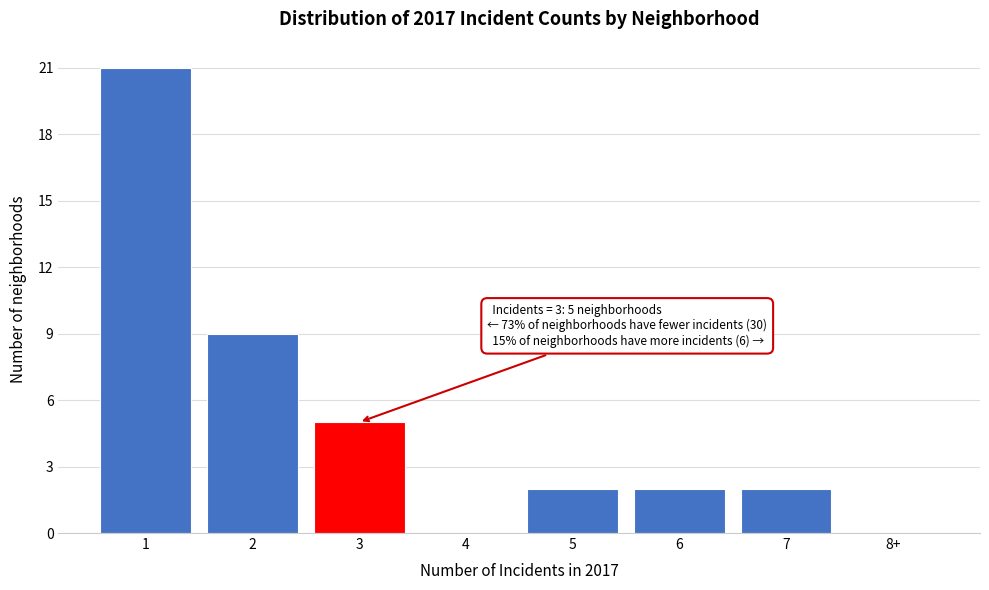

Reading left to right, list all the values displayed in this chart.

1=21	2=9	3=5	4=0	5=2	6=2	7=2	8+=0